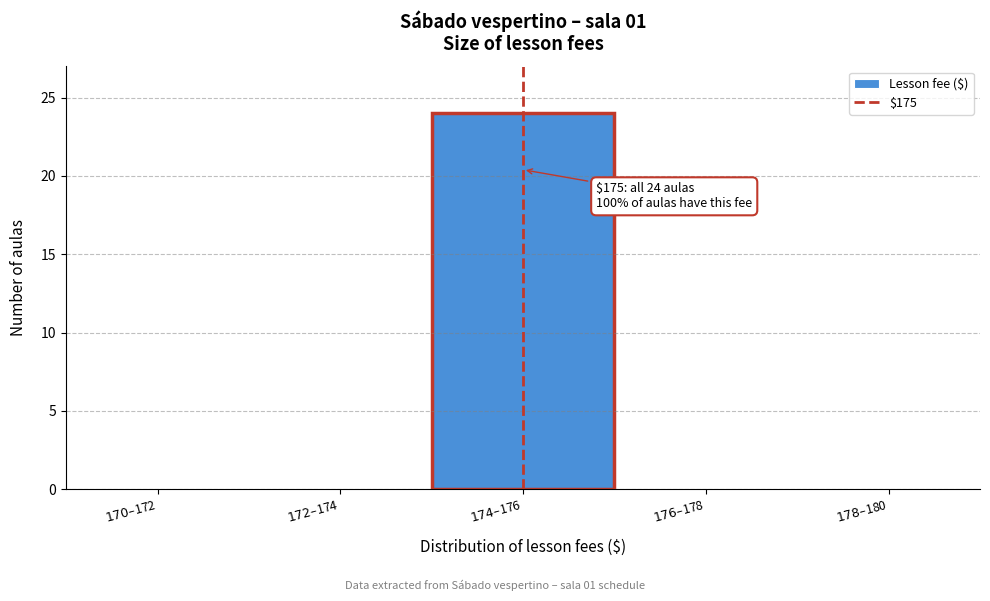

What is the maximum value shown in the chart?

24